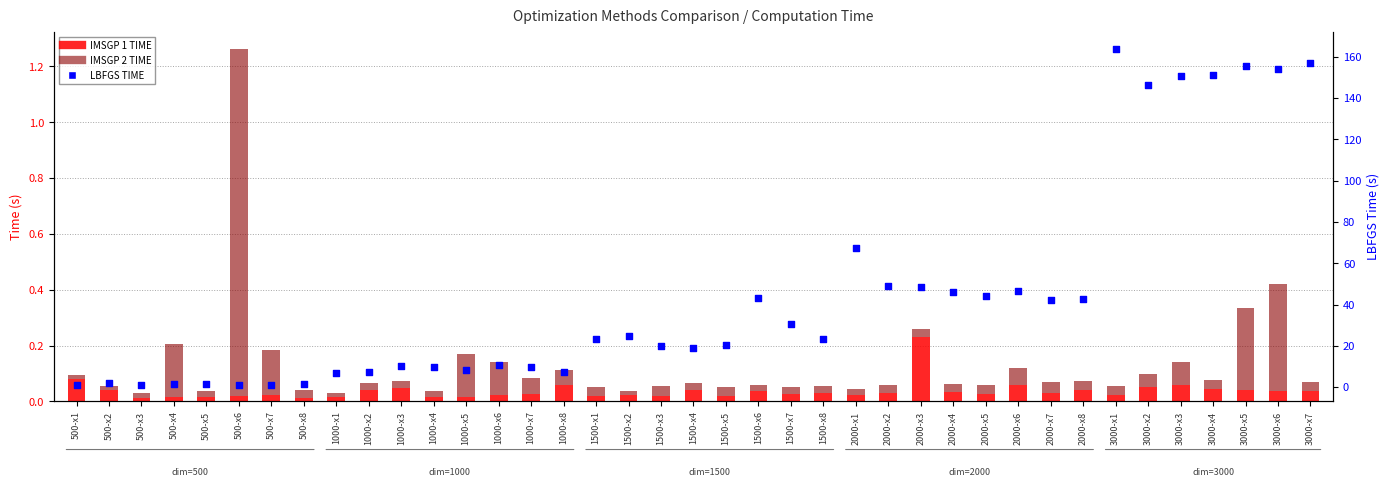

At how many categories does at least one series exceed 13?

23